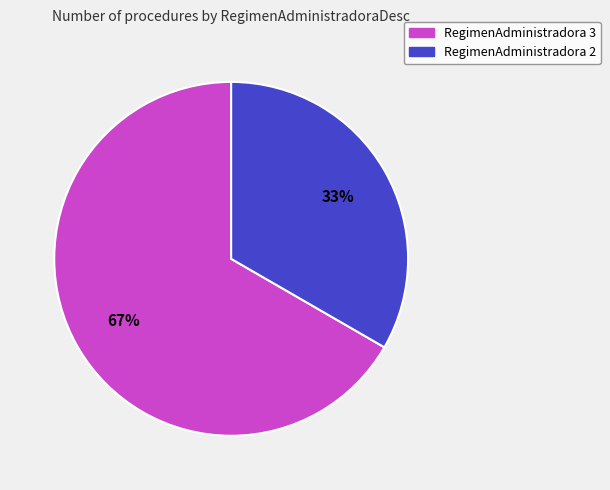

To the nearest percent, what is the average slice percentage?

50%